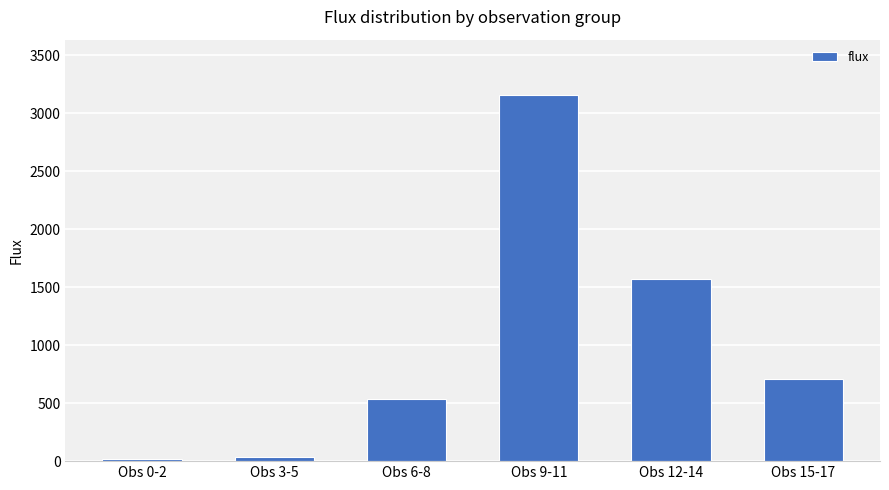

Is it true that the value at Obs 15-17 is 709.2?

True